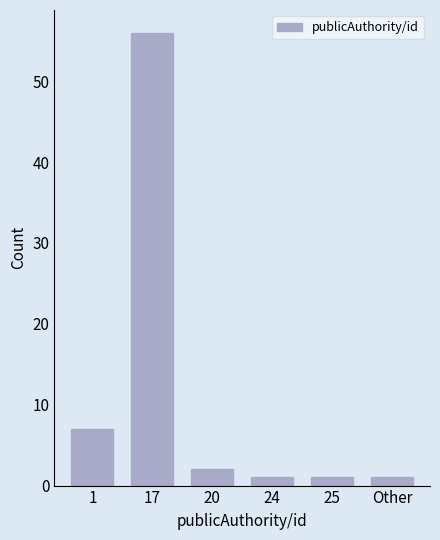

Reading left to right, extract all data points from this chart.

7	56	2	1	1	1